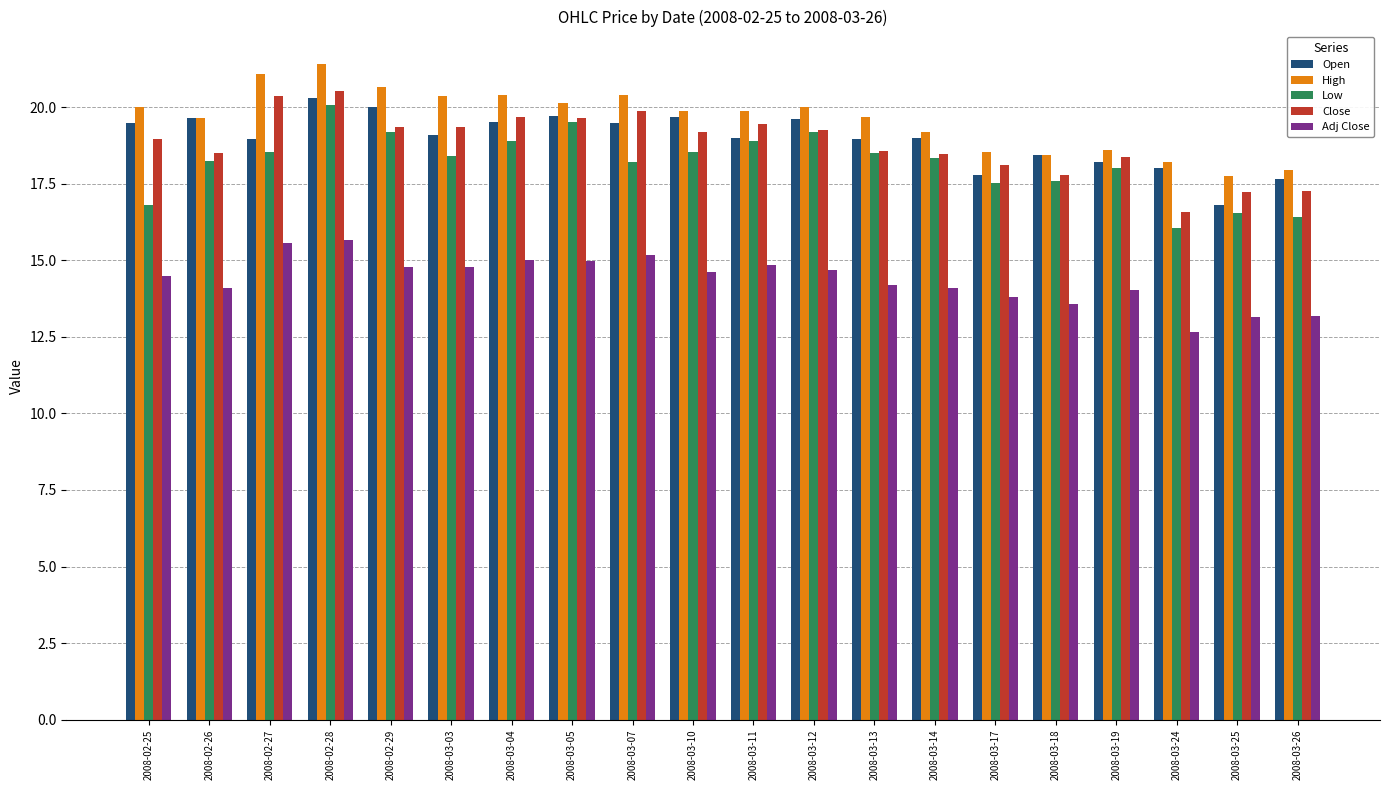

What are all the series names shown in the legend?

Open, High, Low, Close, Adj Close